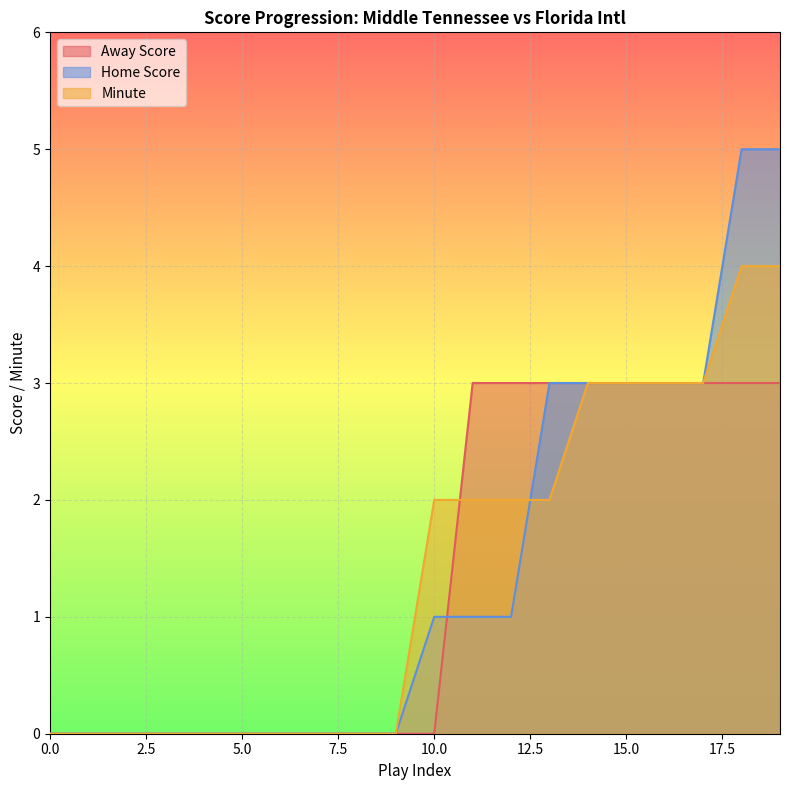

Which series has the largest total across all categories?

Home Score